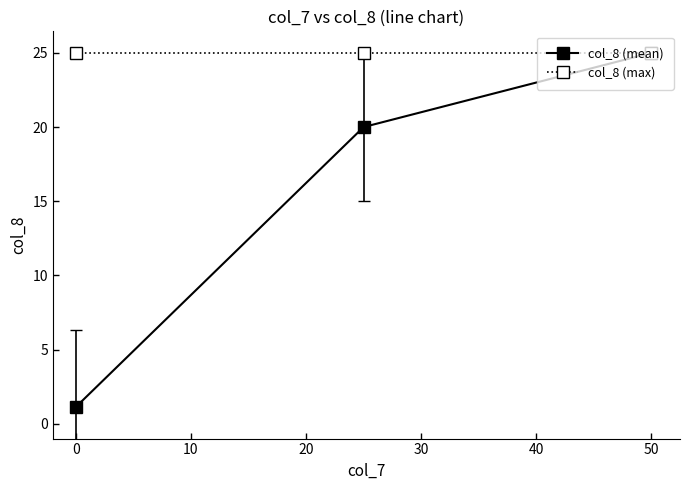

Reading right to left, extract all data points from this chart.

col_8 (mean): 25.0	20.0	1.1
col_8 (max): 25.0	25.0	25.0